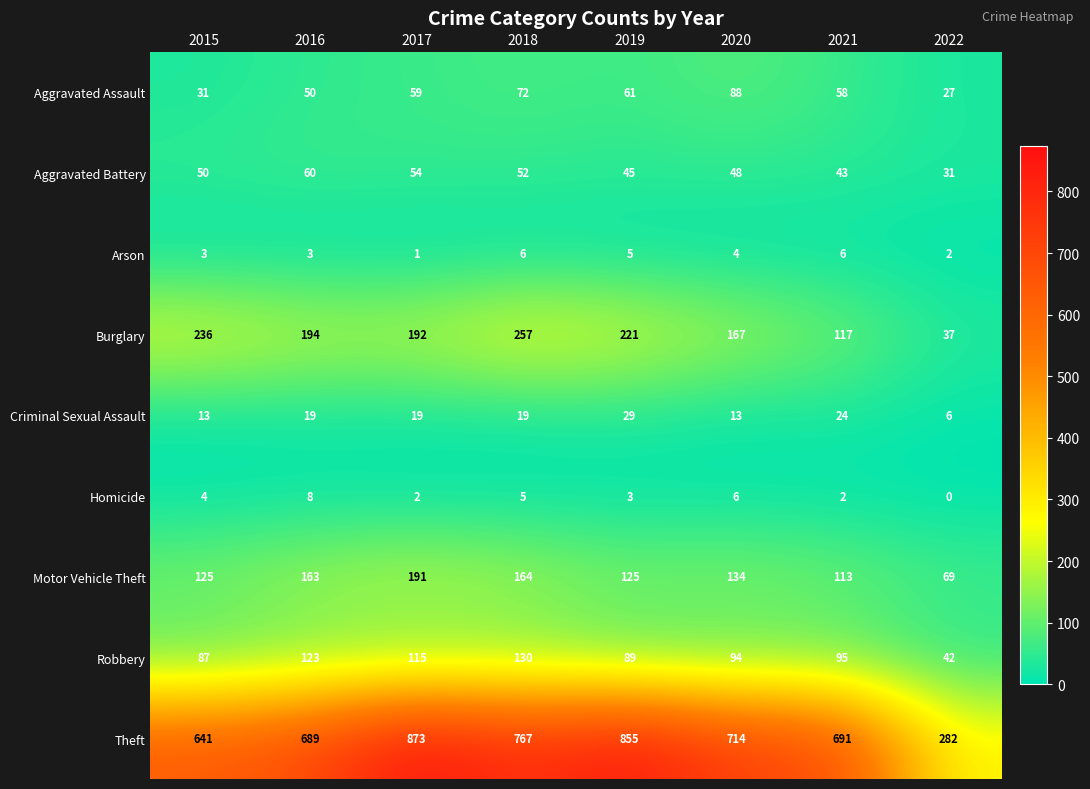

Which series has the largest total across all categories?

Theft